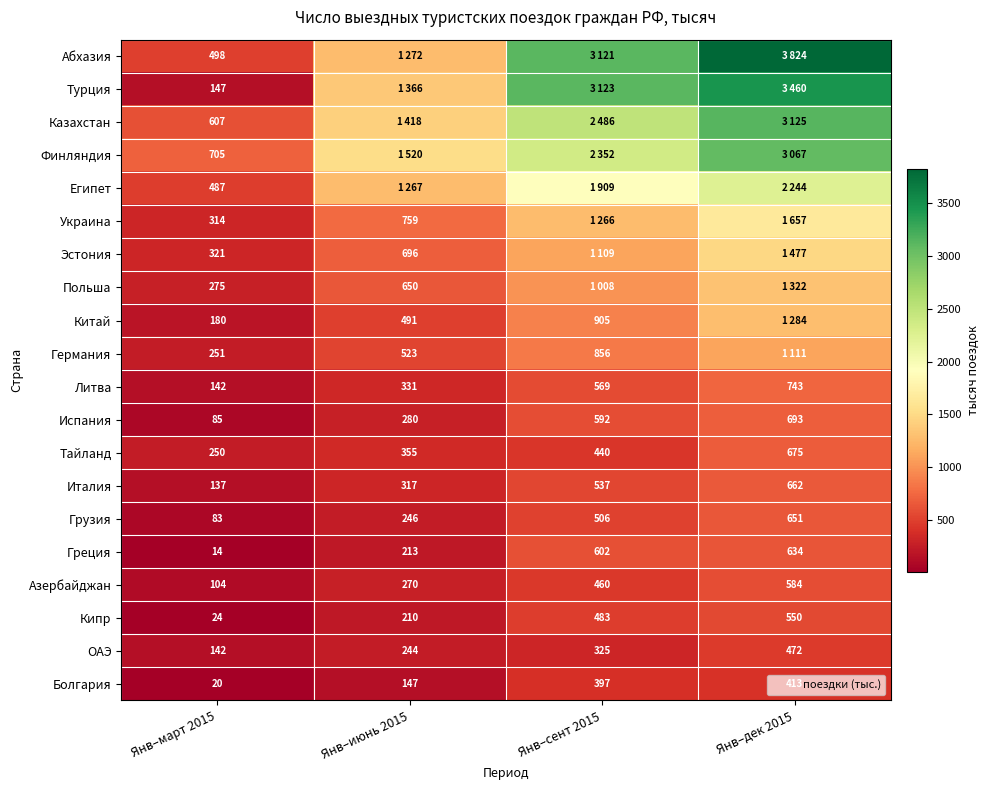

At which label does Египет first exceed 1909?

Янв–дек 2015